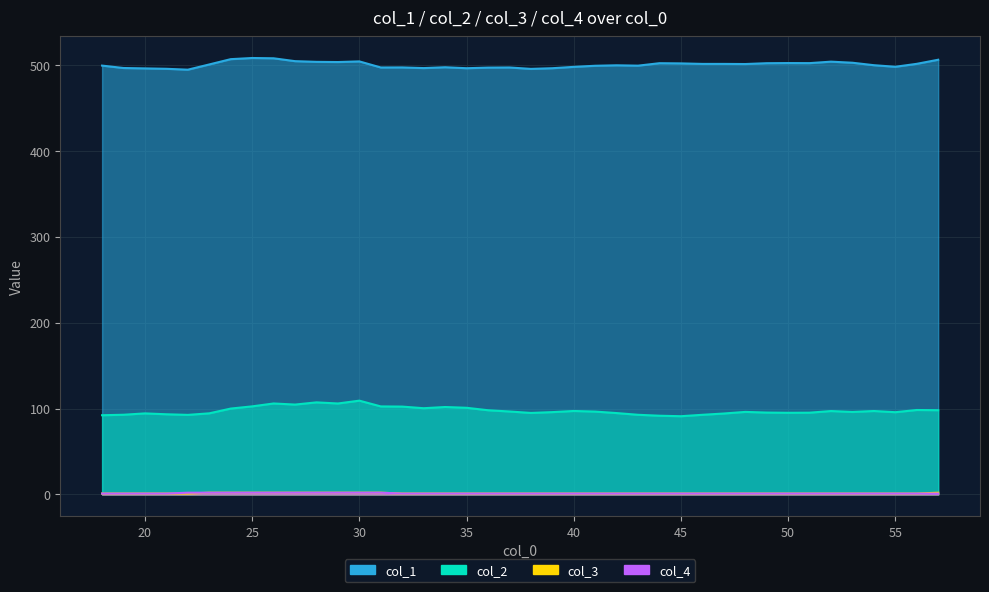

Reading left to right, what are all the values shown in this chart?

col_1: 499.2	496.4	496.0	495.5	494.5	500.6	506.7	508.1	507.7	504.4	503.6	503.4	504.1	497.0	497.1	496.3	497.3	496.2	496.9	497.1	495.4	496.2	497.8	499.1	499.6	499.2	502.0	501.8	501.2	501.2	501.1	502.0	502.2	502.1	503.8	502.6	499.7	497.9	501.3	506.1
col_2: 92.2	92.8	94.3	93.3	92.6	94.4	99.9	102.5	105.9	104.6	107.2	105.9	109.2	102.5	102.3	100.4	101.8	100.9	98.0	96.6	94.9	95.8	97.1	96.4	94.7	92.7	91.6	91.1	92.7	94.2	96.1	95.3	95.0	95.2	97.1	96.0	97.1	95.7	98.3	98.0
col_3: 1.0	1.0	1.0	1.0	1.0	2.0	2.0	2.0	2.0	2.0	2.0	2.0	2.0	2.0	1.0	1.0	1.0	1.0	1.0	1.0	1.0	1.0	1.0	1.0	1.0	1.0	1.0	1.0	1.0	1.0	1.0	1.0	1.0	1.0	1.0	1.0	1.0	1.0	1.0	2.0
col_4: 1.0	1.0	1.0	1.0	2.0	2.0	2.0	2.0	2.0	2.0	2.0	2.0	2.0	2.0	1.0	1.0	1.0	1.0	1.0	1.0	1.0	1.0	1.0	1.0	1.0	1.0	1.0	1.0	1.0	1.0	1.0	1.0	1.0	1.0	1.0	1.0	1.0	1.0	1.0	1.0